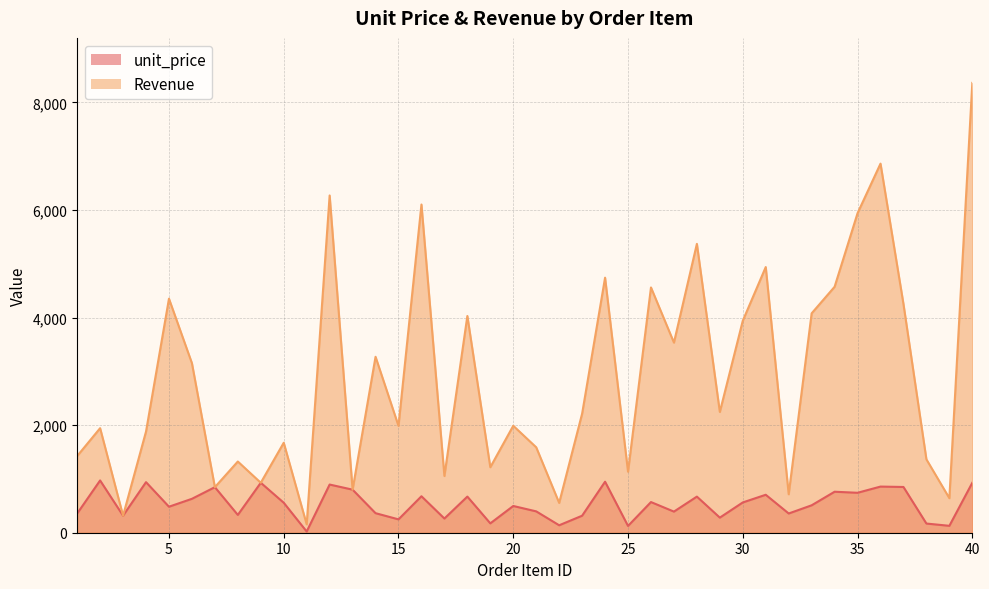

True or false: Revenue and unit_price cross at least once.

False